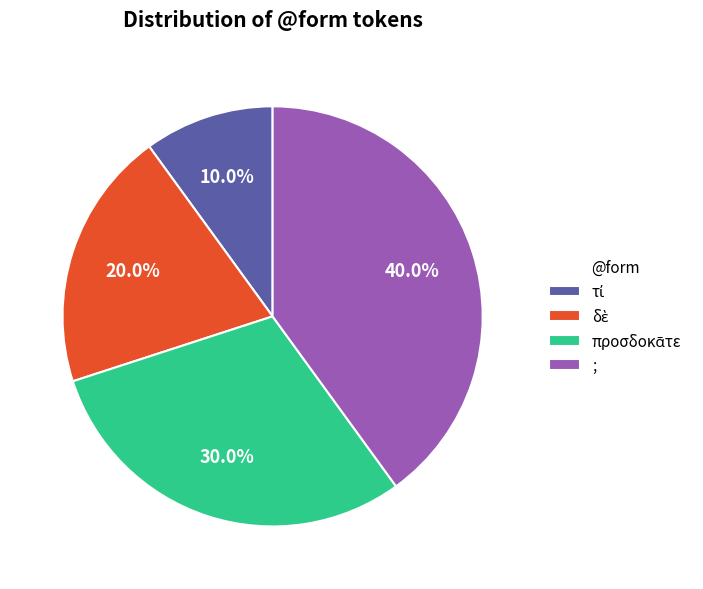

Which category has the biggest portion of the pie?

;